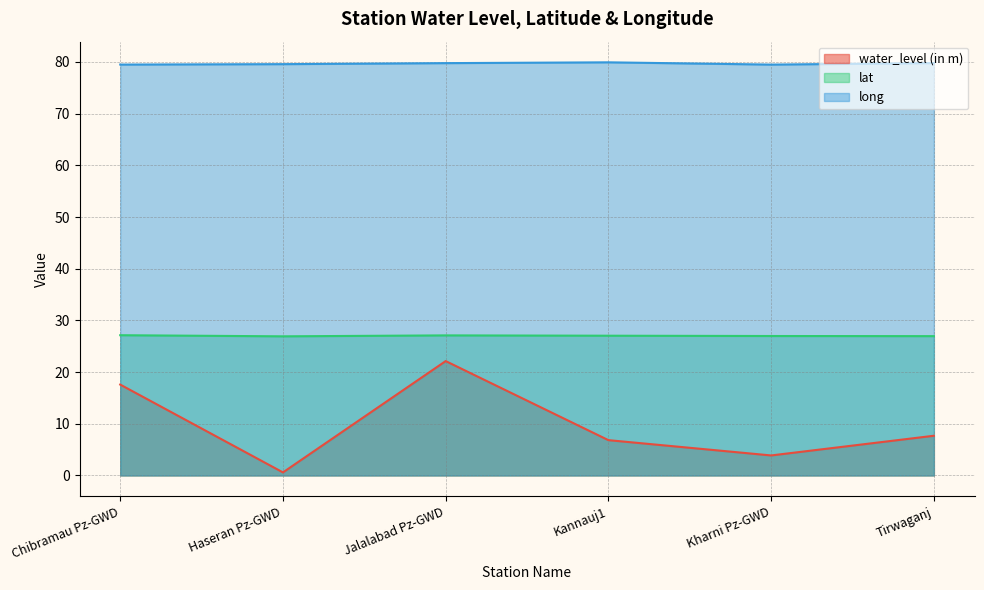

Reading left to right, transcribe all the data shown in this chart.

water_level (in m): Chibramau Pz-GWD=17.6	Haseran Pz-GWD=0.6	Jalalabad Pz-GWD=22.1	Kannauj1=6.8	Kharni Pz-GWD=3.9	Tirwaganj=7.7
lat: Chibramau Pz-GWD=27.1	Haseran Pz-GWD=26.9	Jalalabad Pz-GWD=27.1	Kannauj1=27.0	Kharni Pz-GWD=27.0	Tirwaganj=27.0
long: Chibramau Pz-GWD=79.5	Haseran Pz-GWD=79.6	Jalalabad Pz-GWD=79.8	Kannauj1=79.9	Kharni Pz-GWD=79.5	Tirwaganj=79.8